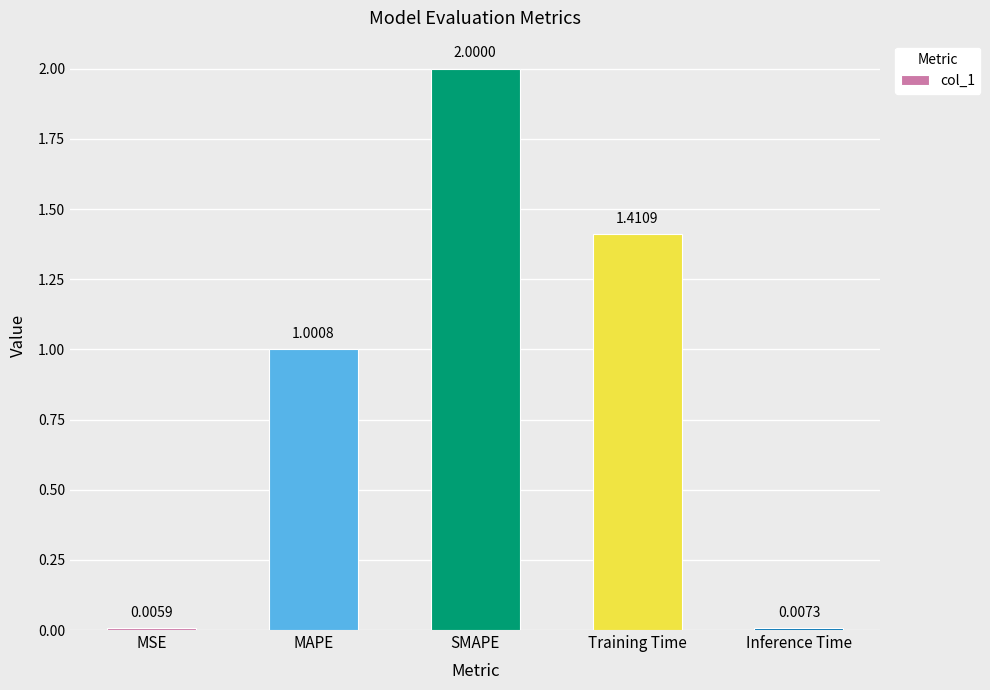

Where is the data nearest to the value 1?

MAPE